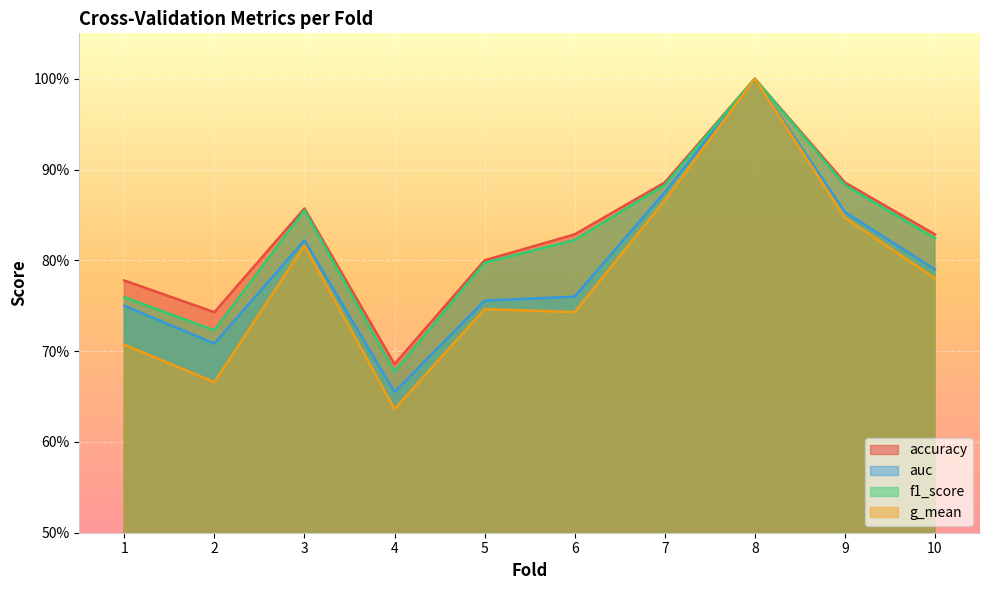

Is the value of f1_score at 2 greater than the value of accuracy at 2?

No